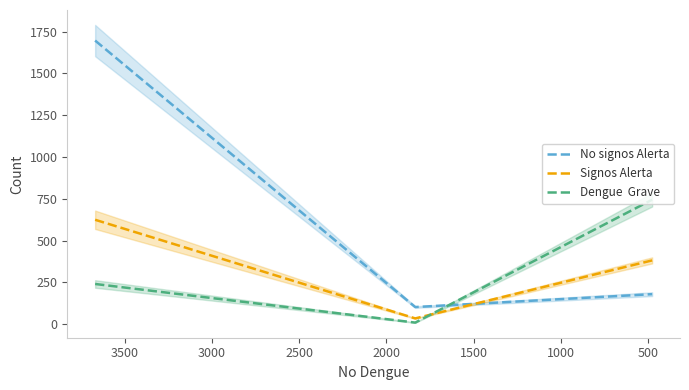

What are all the series names shown in the legend?

No signos Alerta, Signos Alerta, Dengue  Grave